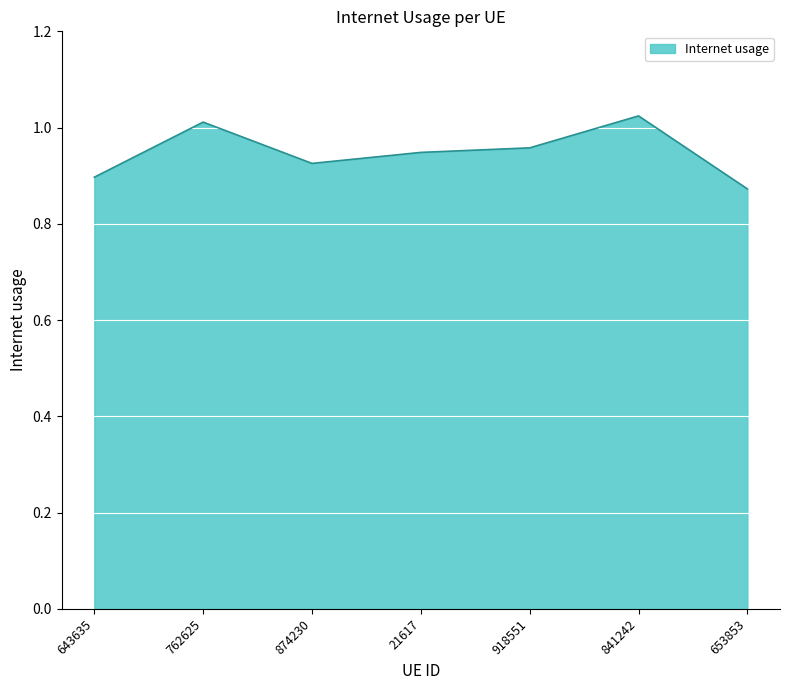

True or false: the data has more than 1 interior local peaks.

True